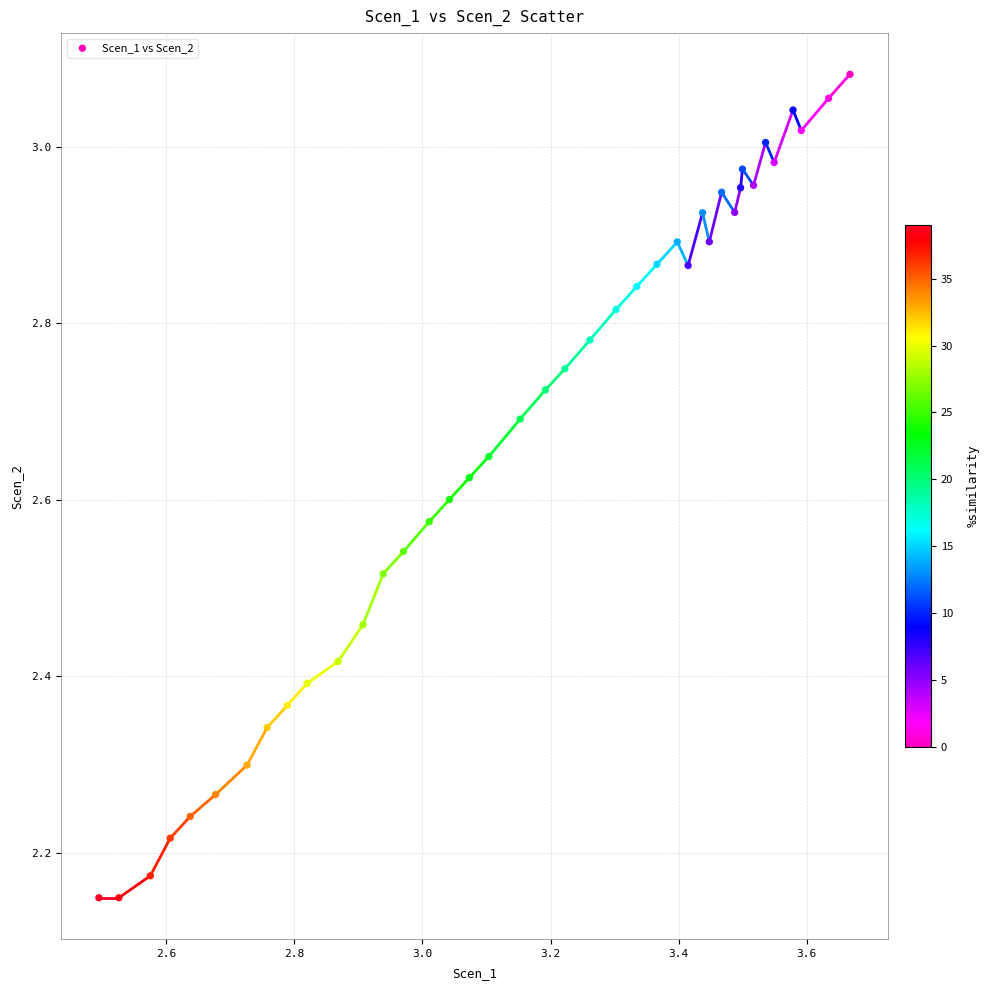

What is the range of Y values (max minus min)?

0.9